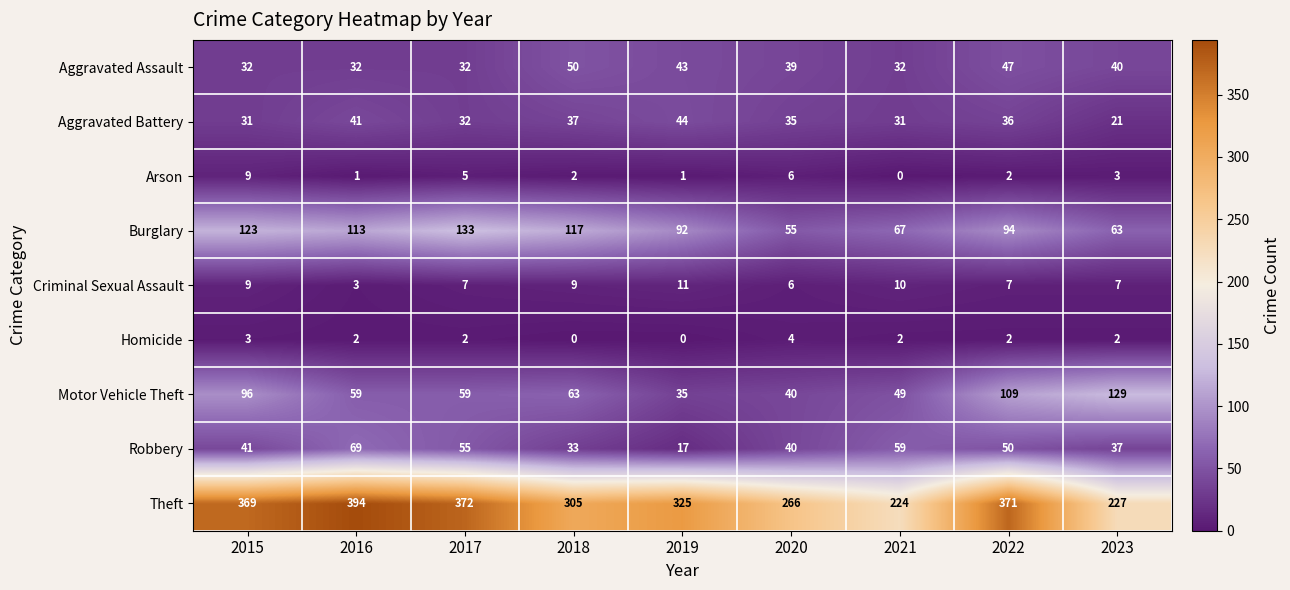

What is the difference between the maximum and minimum values in the Arson series?

9